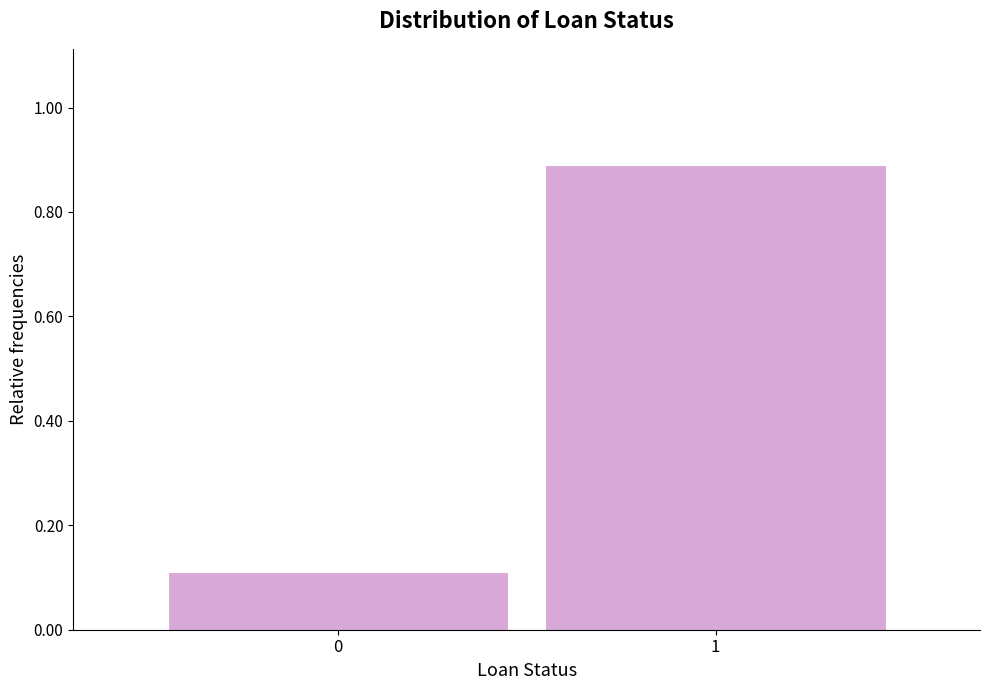

Reading right to left, what are all the values shown in this chart?

1=0.9	0=0.1